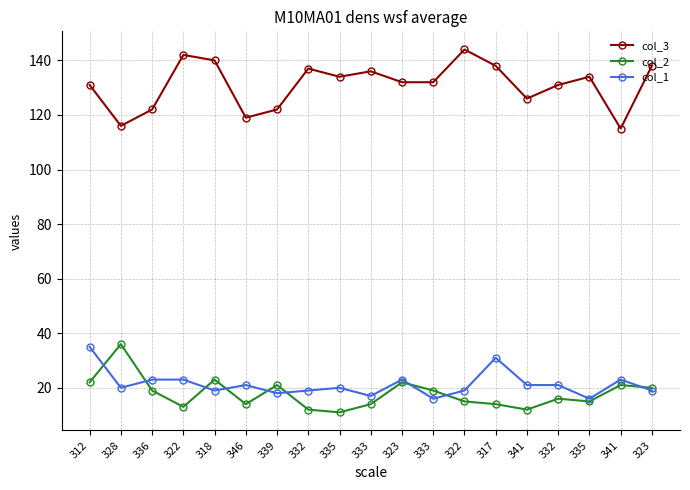

Does the chart have visible grid lines?

Yes